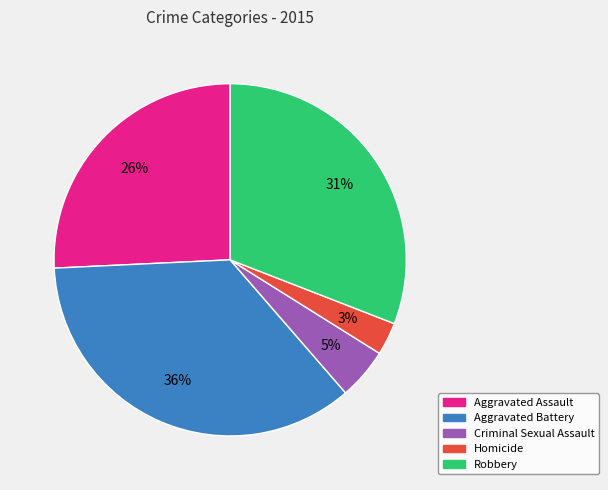

Rank the categories by value from highest to lowest.

Aggravated Battery, Robbery, Aggravated Assault, Criminal Sexual Assault, Homicide